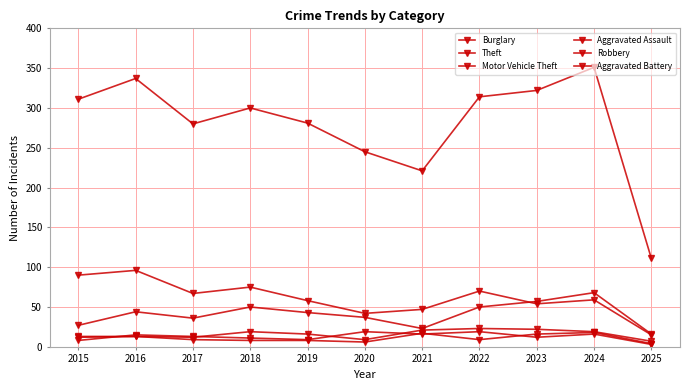

Does the chart have visible grid lines?

Yes